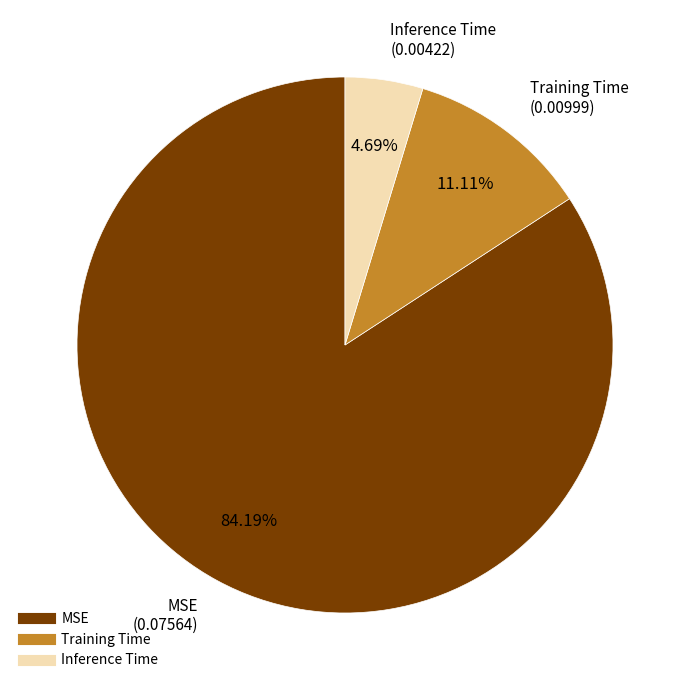

What is the majority slice?

MSE